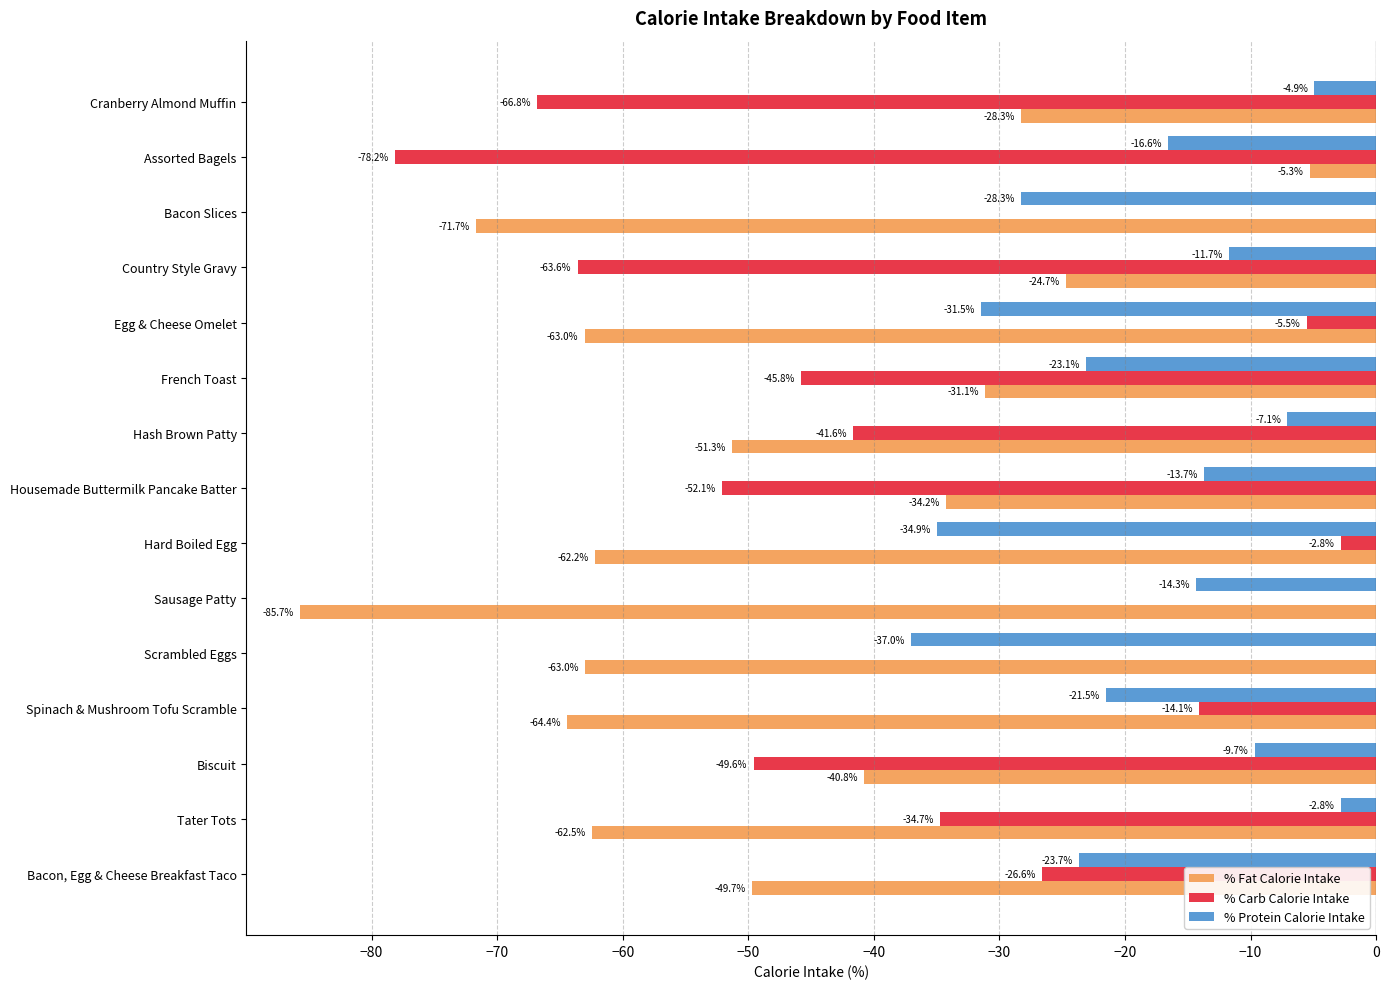

What is the highest value of the % Fat Calorie Intake series?

-5.3